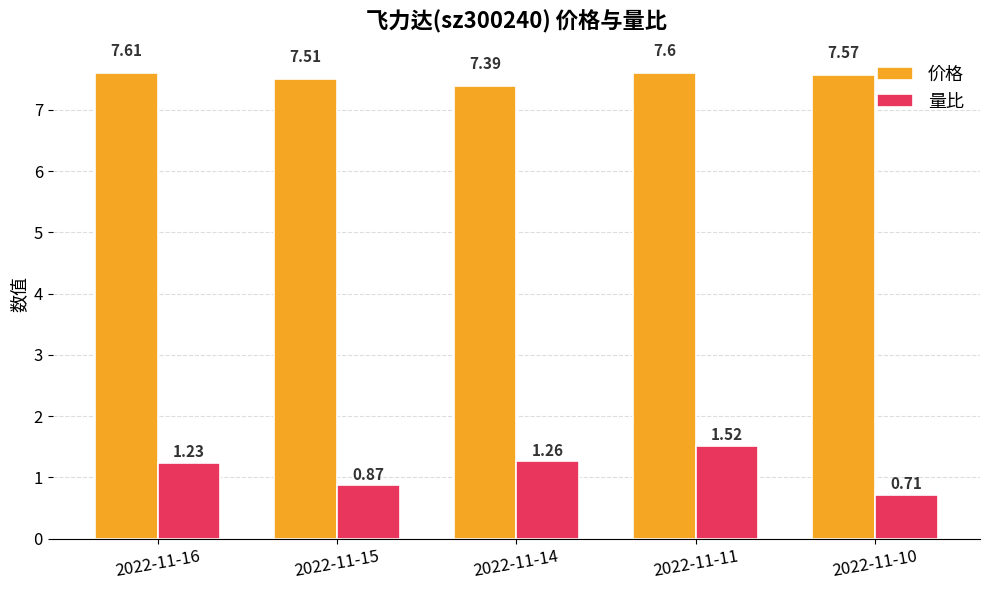

How many bars are there in total?

10